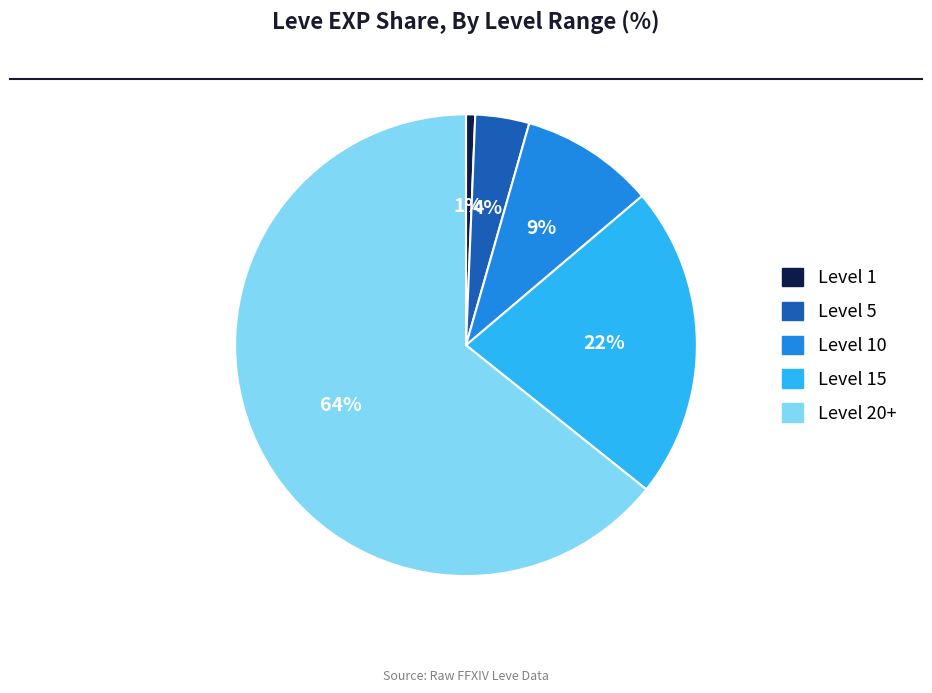

To the nearest percent, what is the average slice percentage?

20%